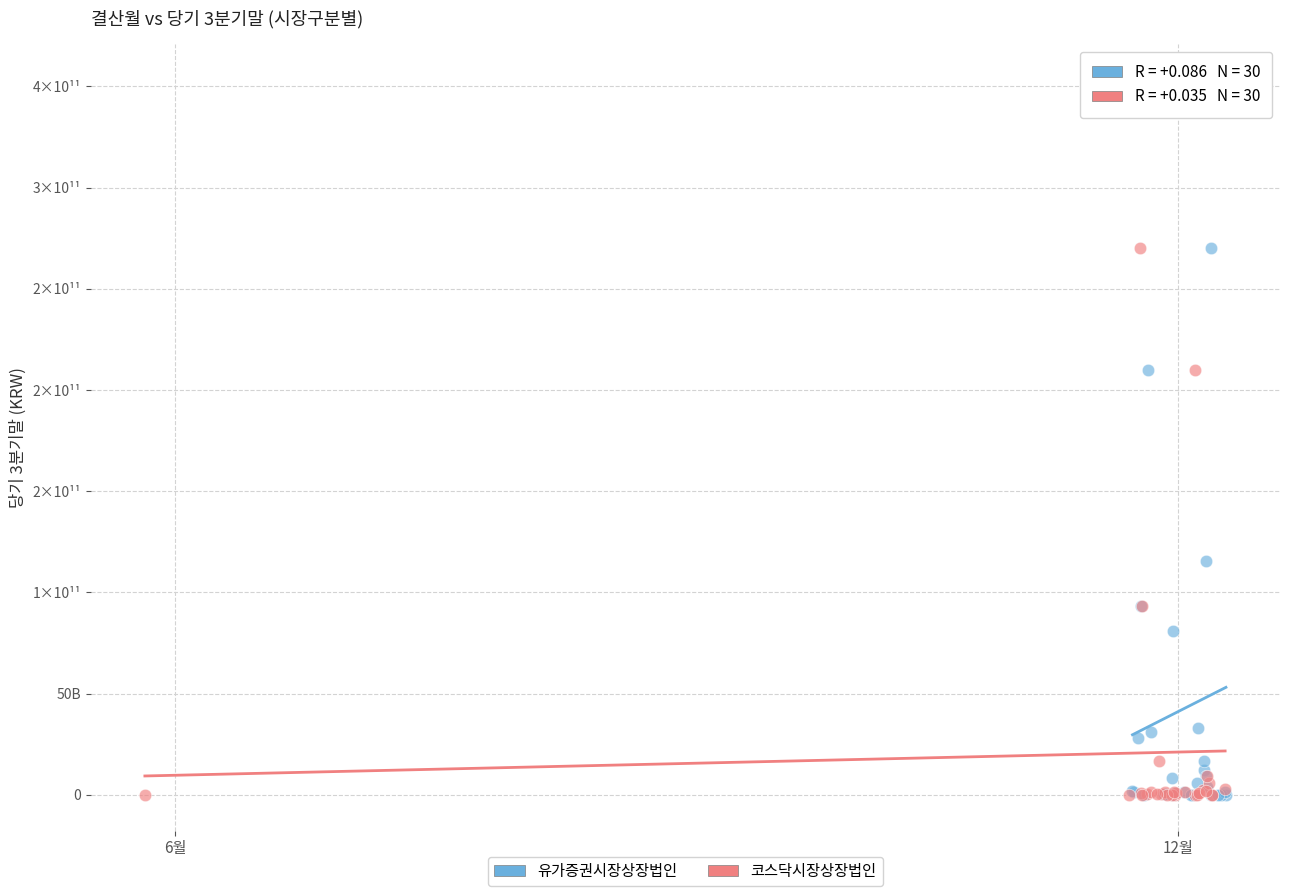

Which series contains the highest Y value?

유가증권시장상장법인